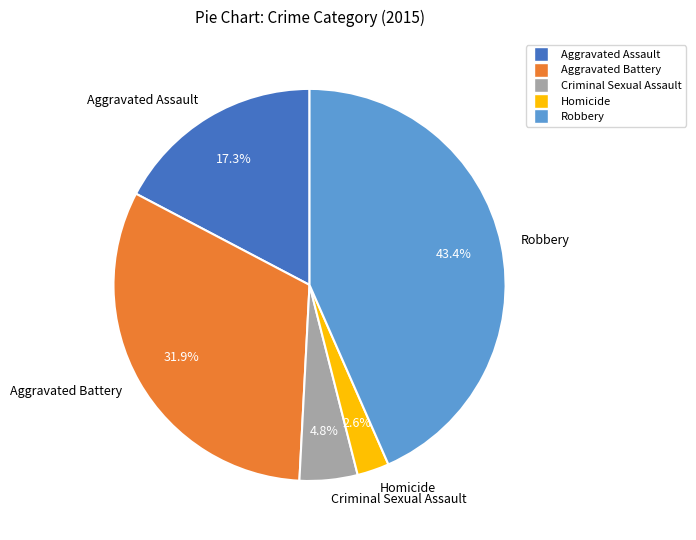

Which has a higher value, Robbery or Homicide?

Robbery